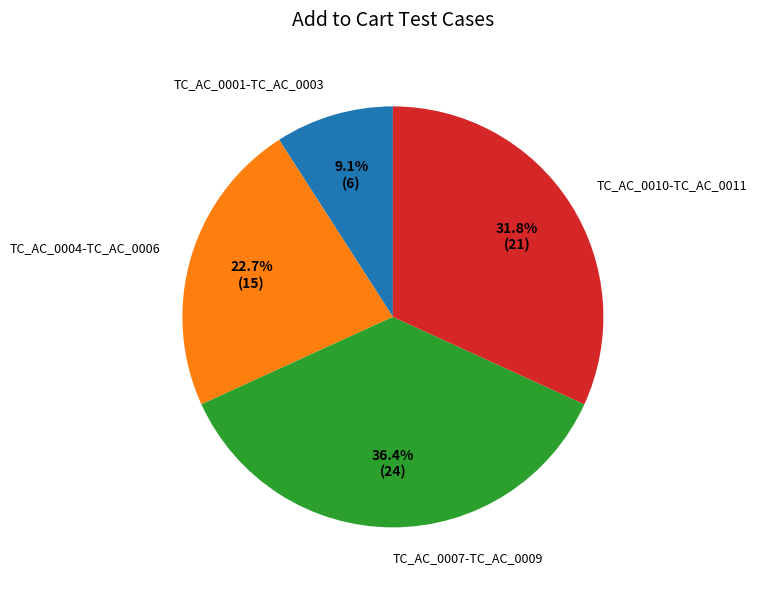

Which has a higher value, TC_AC_0010-TC_AC_0011 or TC_AC_0001-TC_AC_0003?

TC_AC_0010-TC_AC_0011